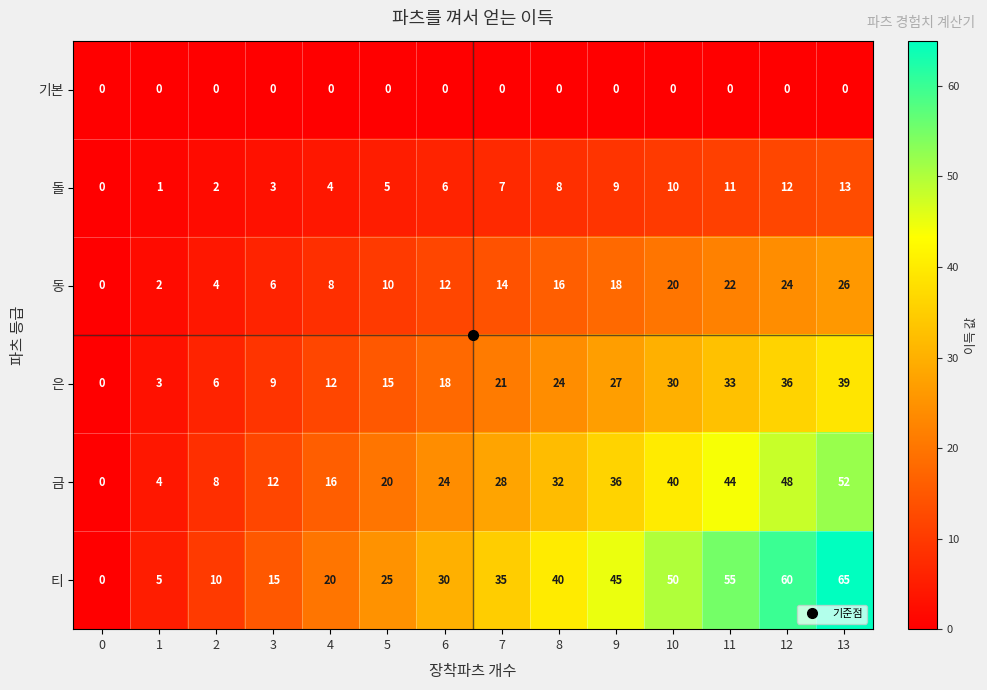

True or false: 금 has a value of 28 at 7.

True